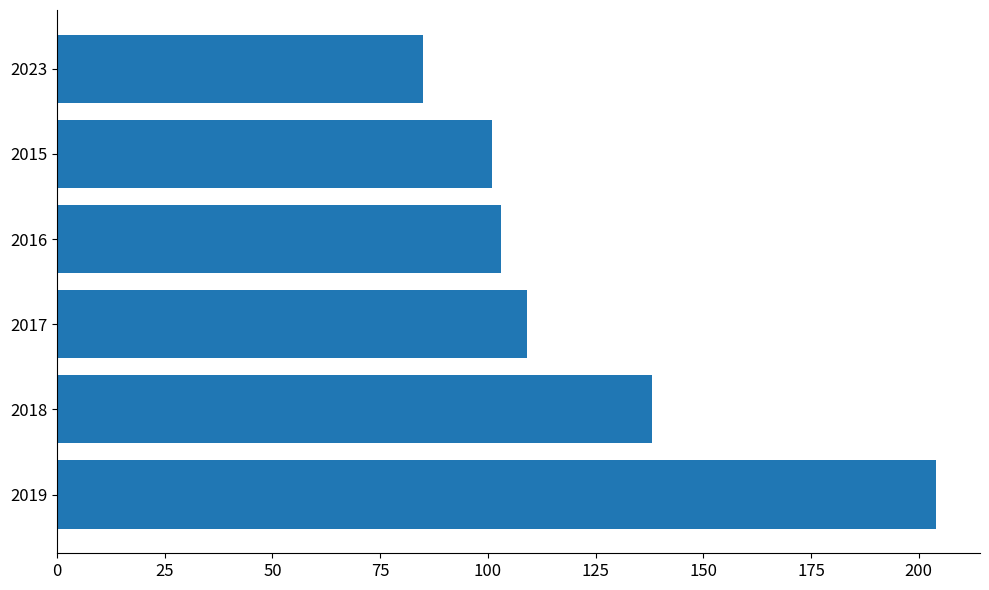

Reading bottom to top, list all the values displayed in this chart.

2019=204	2018=138	2017=109	2016=103	2015=101	2023=85